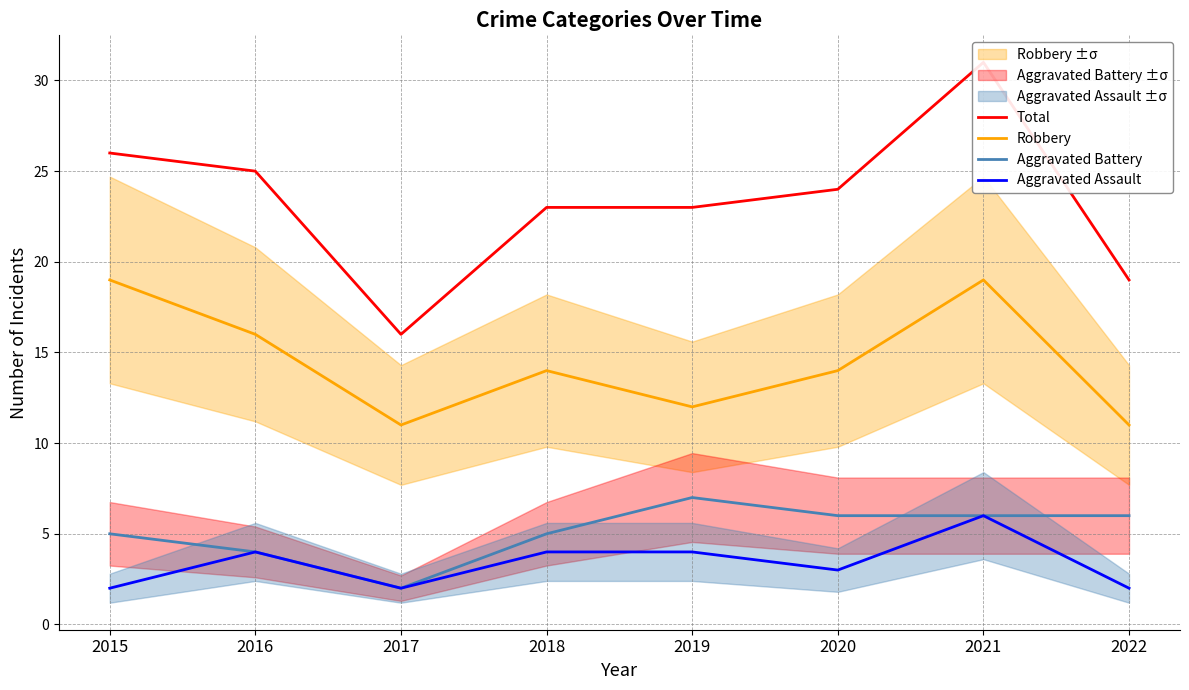

Rank the series at 2022 from lowest to highest value.

Aggravated Assault, Aggravated Battery, Robbery, Total